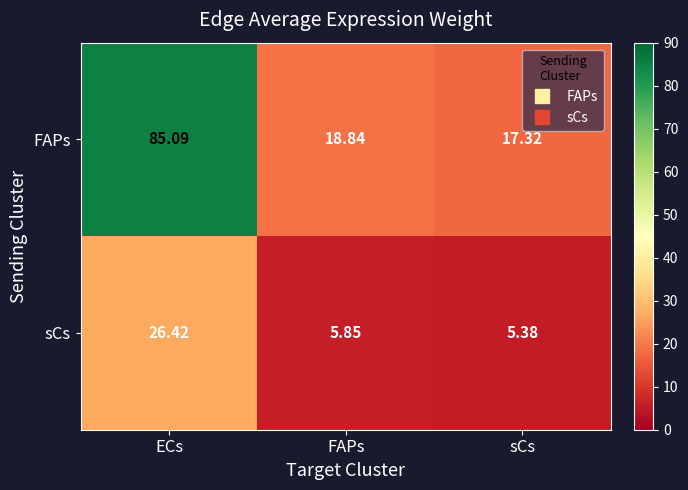

At which label does FAPs reach its minimum?

sCs